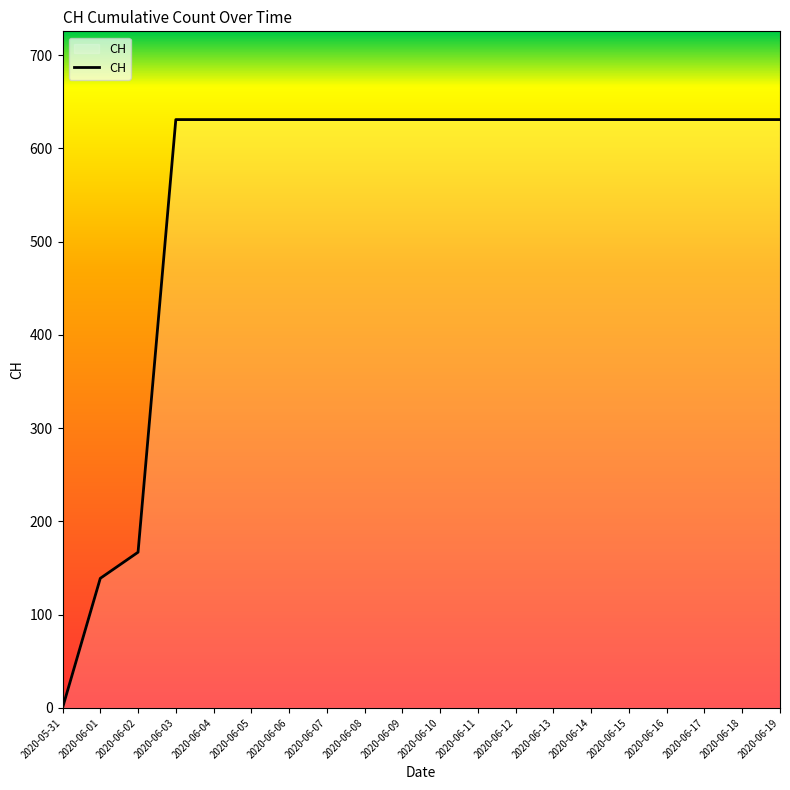

Reading right to left, what are all the values shown in this chart?

631	631	631	631	631	631	631	631	631	631	631	631	631	631	631	631	631	167	139	0